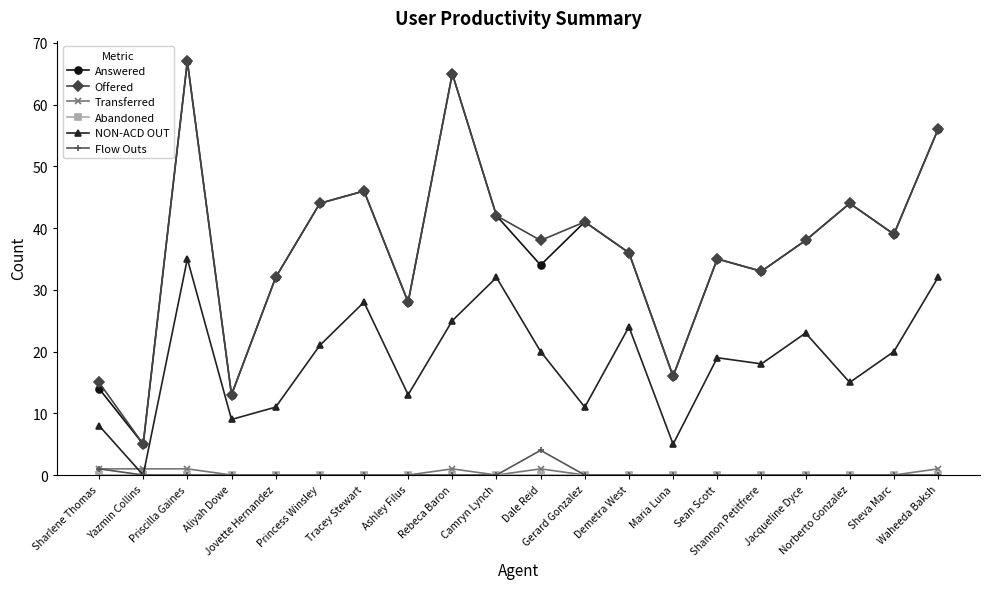

What is the minimum value for Offered?

5